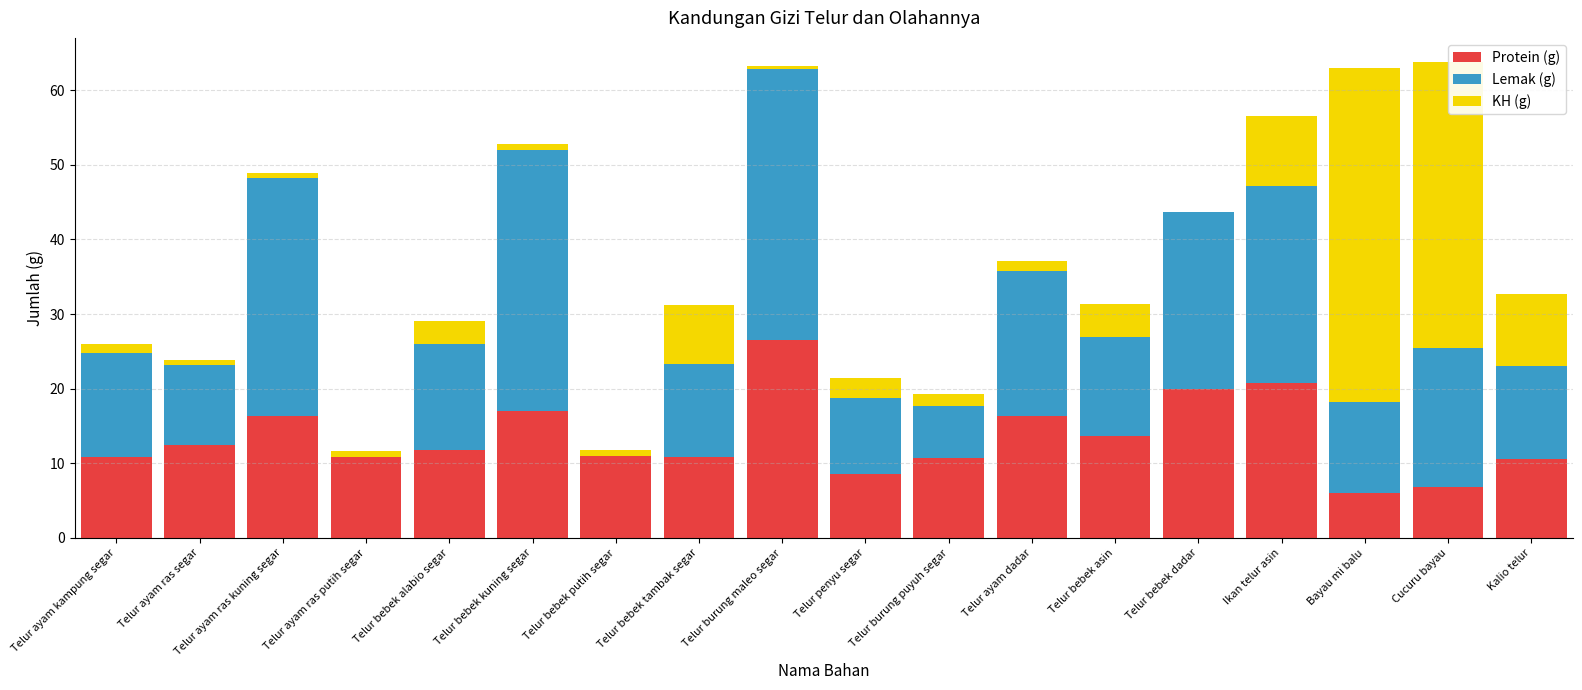

The value of Protein (g) at Telur bebek tambak segar is 16.5. True or false?

False